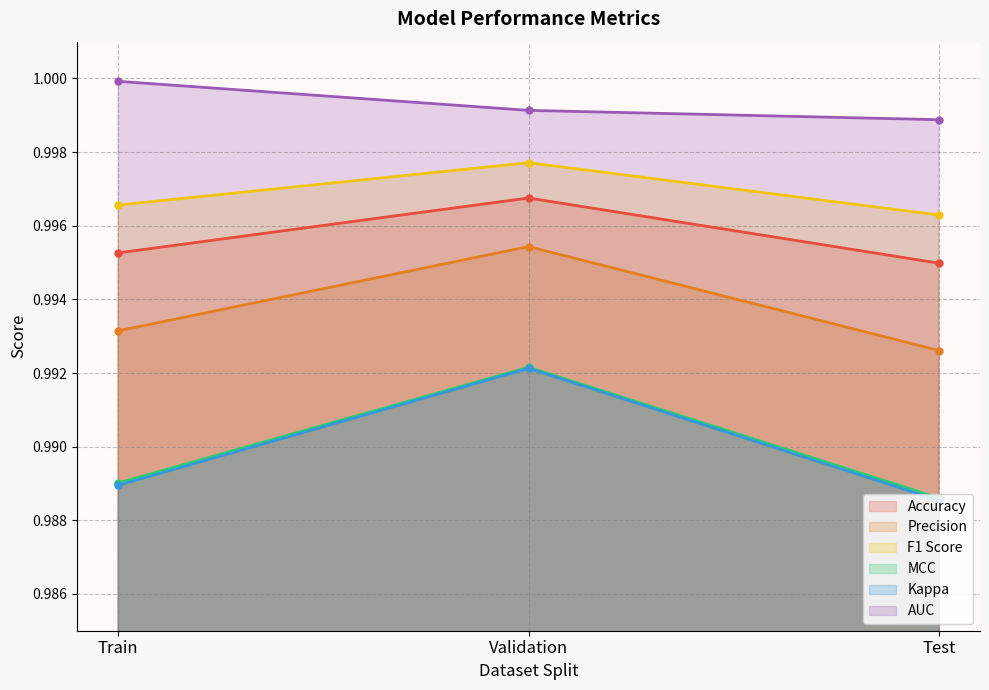

Reading right to left, what are all the values shown in this chart?

Accuracy: Test=1.0	Validation=1.0	Train=1.0
Precision: Test=1.0	Validation=1.0	Train=1.0
F1 Score: Test=1.0	Validation=1.0	Train=1.0
MCC: Test=1.0	Validation=1.0	Train=1.0
Kappa: Test=1.0	Validation=1.0	Train=1.0
AUC: Test=1.0	Validation=1.0	Train=1.0